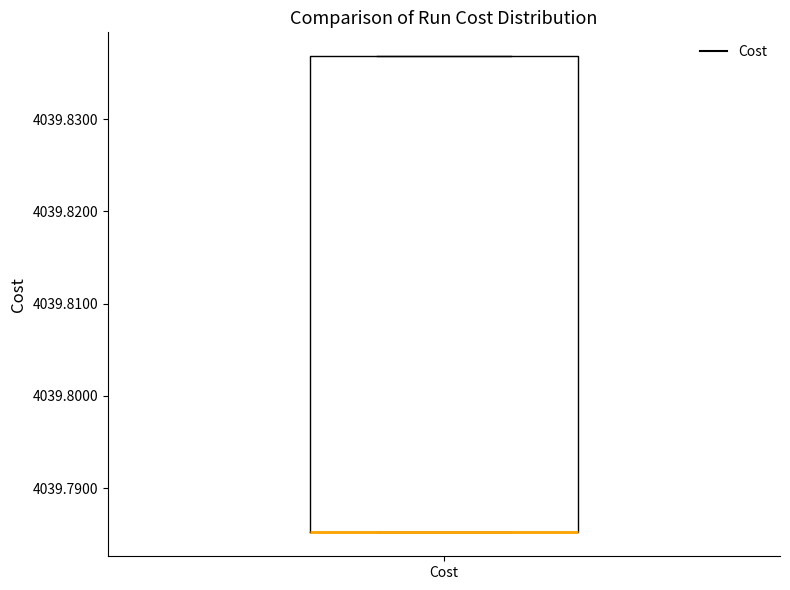

Where is the lower edge of the box for Cost on the y-axis? The values are not printed on the chart, so give them approximately, as read against the axis.

4039.785